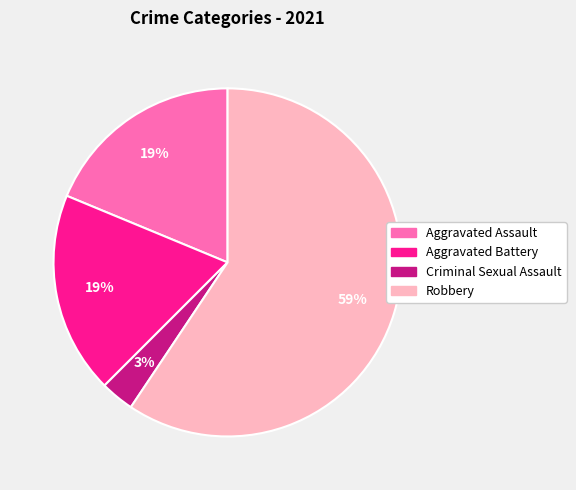

Is it true that Aggravated Assault is 19% of the pie?

True